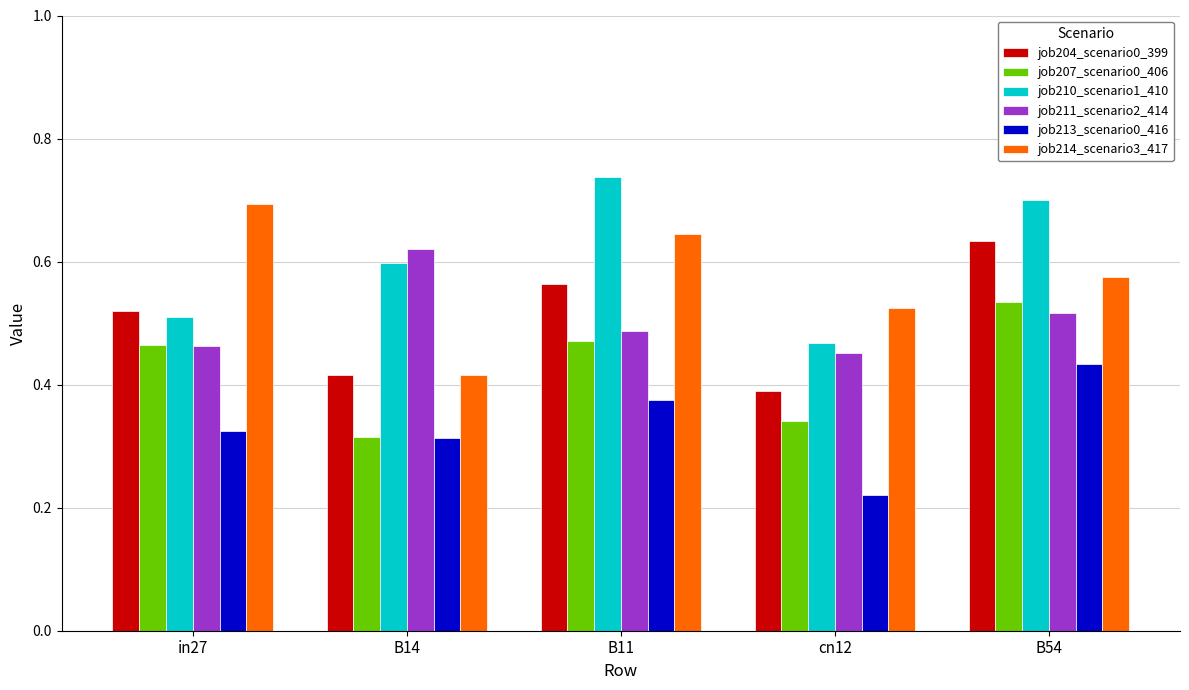

Rank the series at B11 from lowest to highest value.

job213_scenario0_416, job207_scenario0_406, job211_scenario2_414, job204_scenario0_399, job214_scenario3_417, job210_scenario1_410